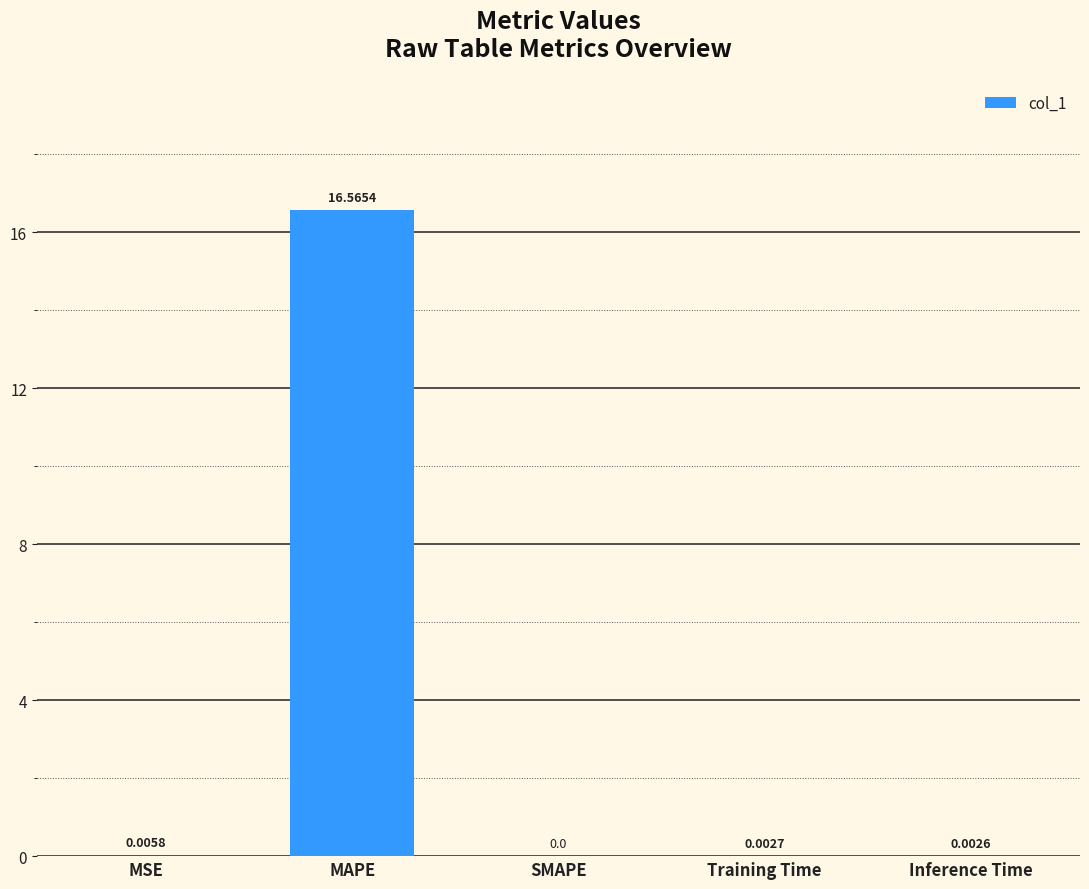

What is the change in value from MSE to MAPE?

+16.6